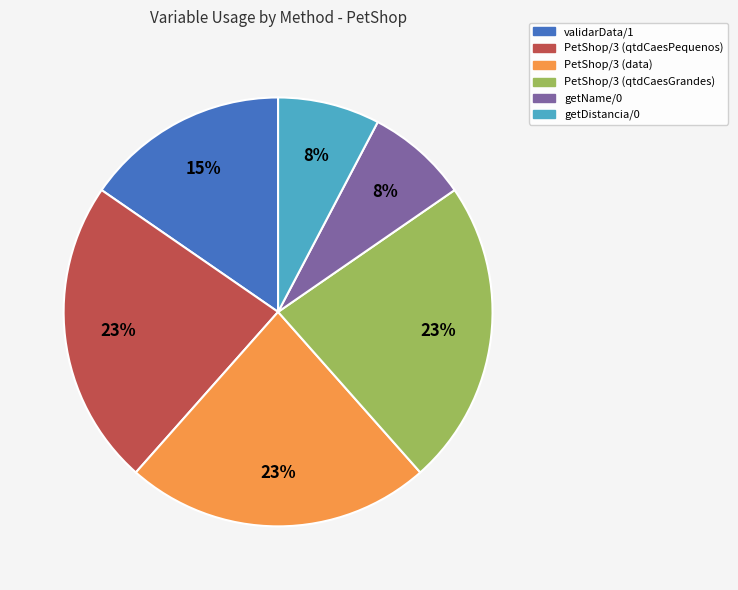

Is there any slice that represents more than half of the pie?

No